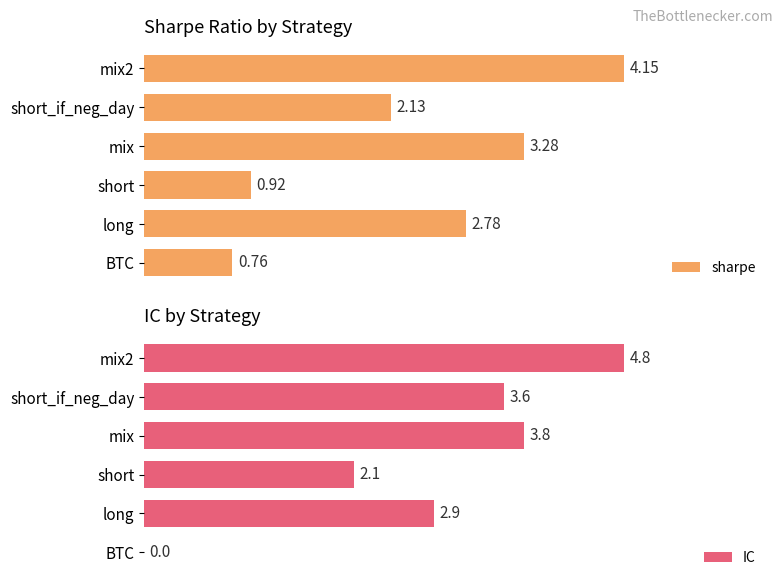

Which series has the largest range (max minus min)?

IC